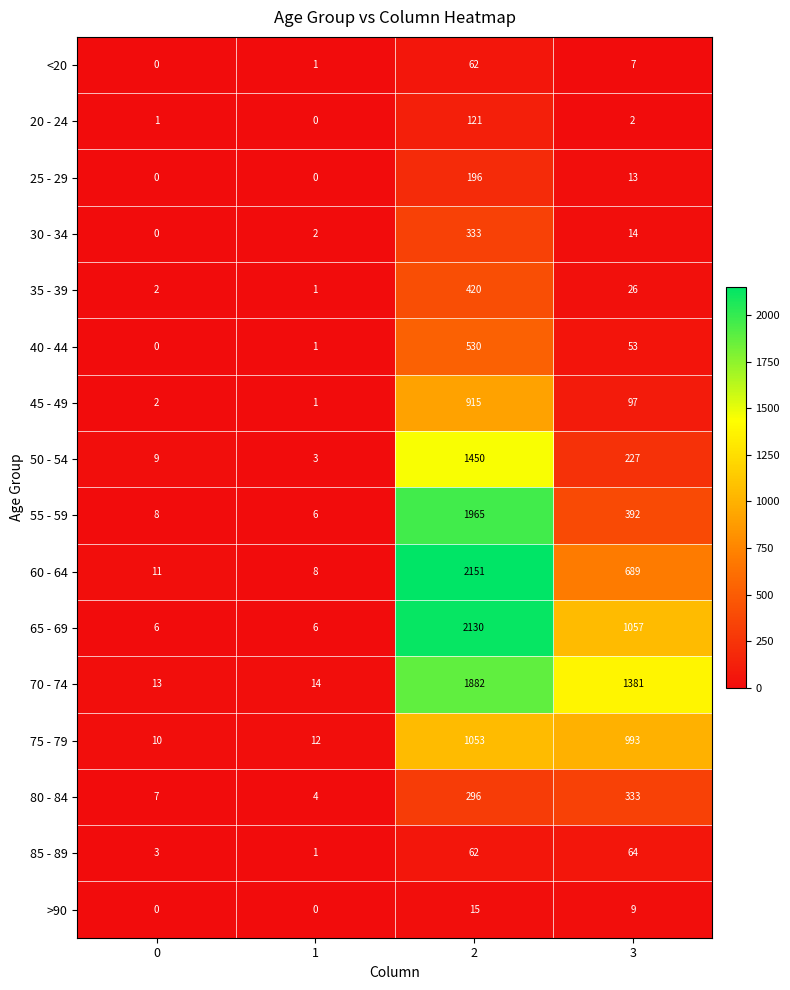

What is the greatest value displayed?

2151